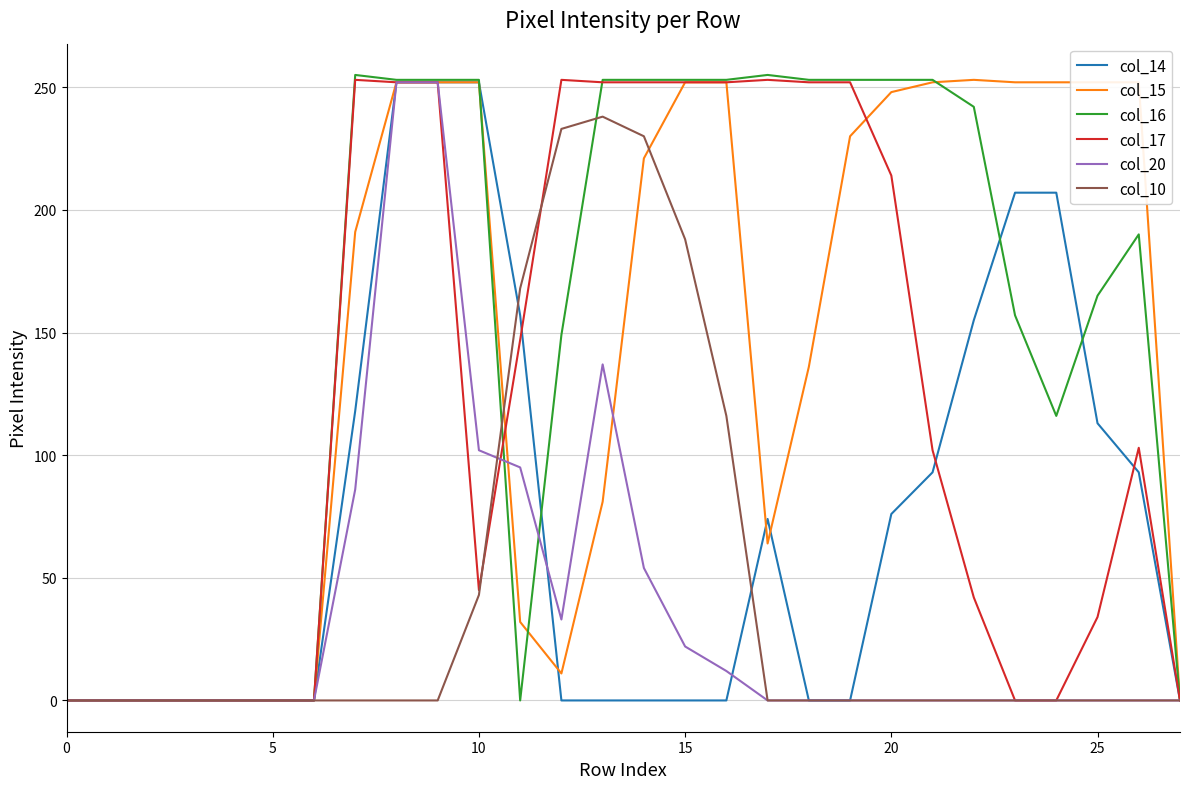

Which series has the largest total across all categories?

col_16